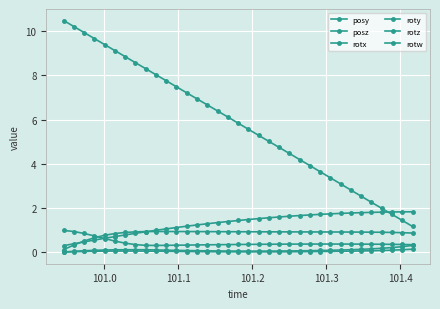

Does the chart have visible grid lines?

Yes